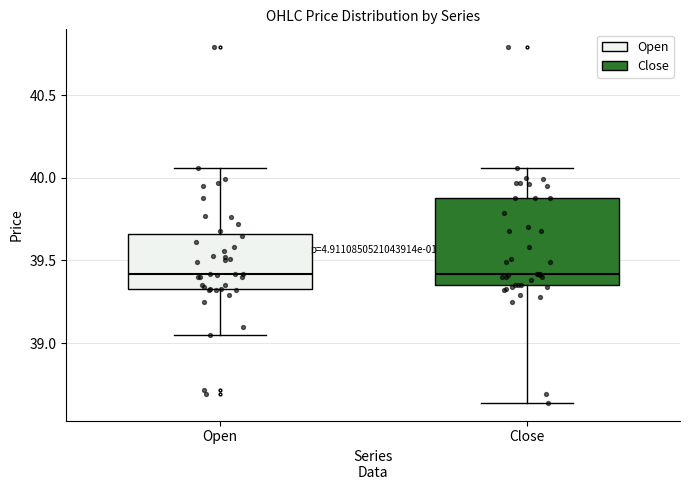

Reading left to right, read every box against the y-axis: the position of its median line, the range the box covers, and the ends of its whiskers. The values are not printed on the chart, so give them approximately, as read against the axis.

Open: median 39.40, box 39.35 to 39.65, whiskers 39.05 to 40.05
Close: median 39.40, box 39.35 to 39.90, whiskers 38.65 to 40.05